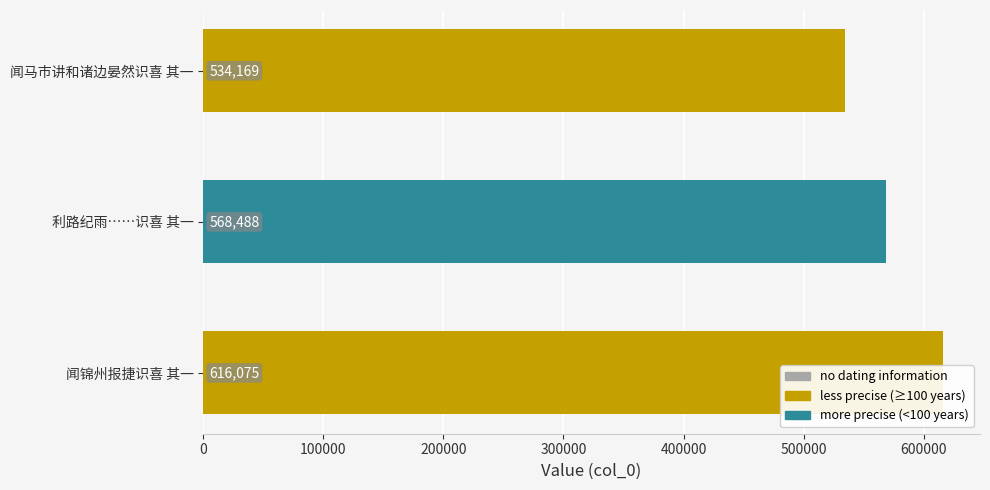

How many bars are there in total?

3